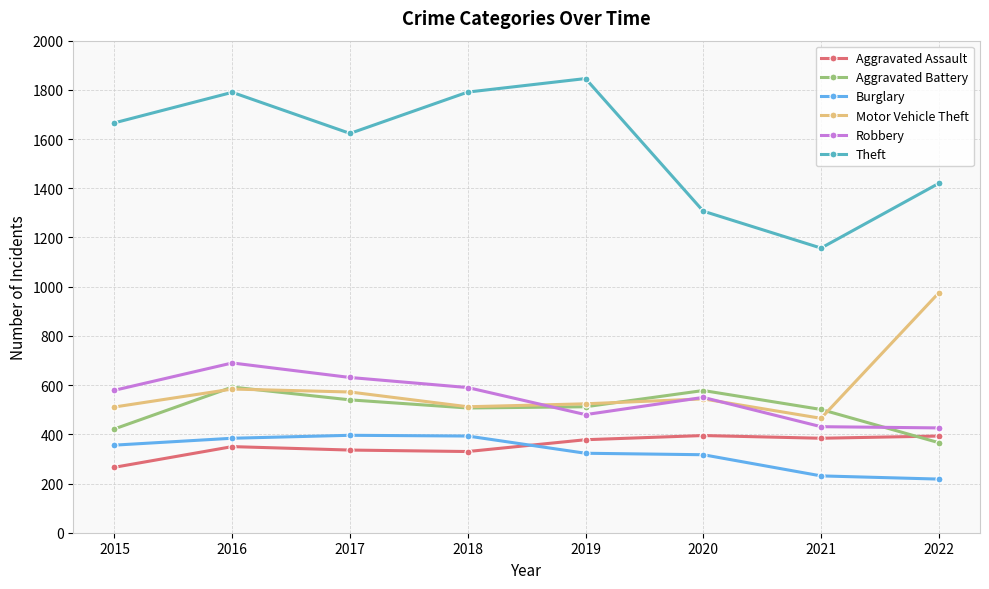

Read the Robbery value at 2022.

426